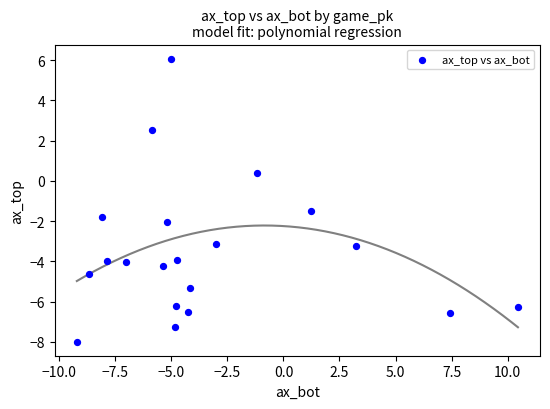

What Y value in the scatter plot is closest to 0?

0.4